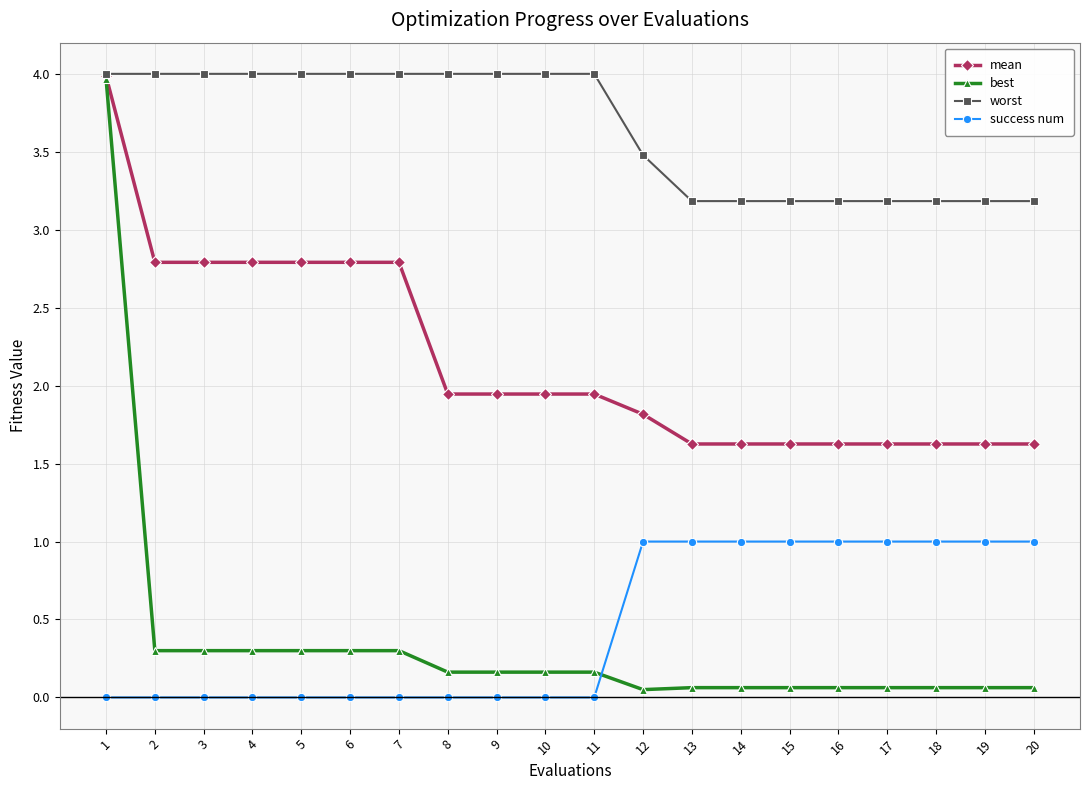

What is the difference between the maximum and minimum values in the worst series?

0.8